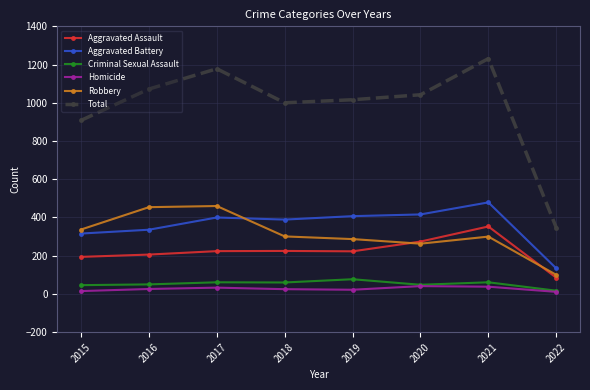

How many lines are shown in the chart?

6